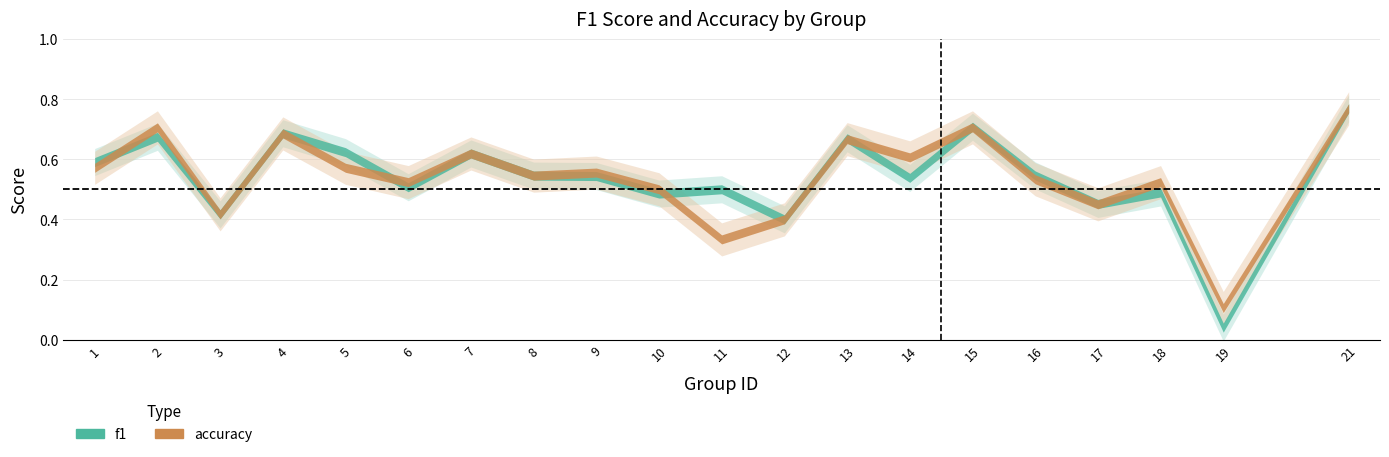

What is the difference between the second highest and minimum values in the f1 series?

0.7